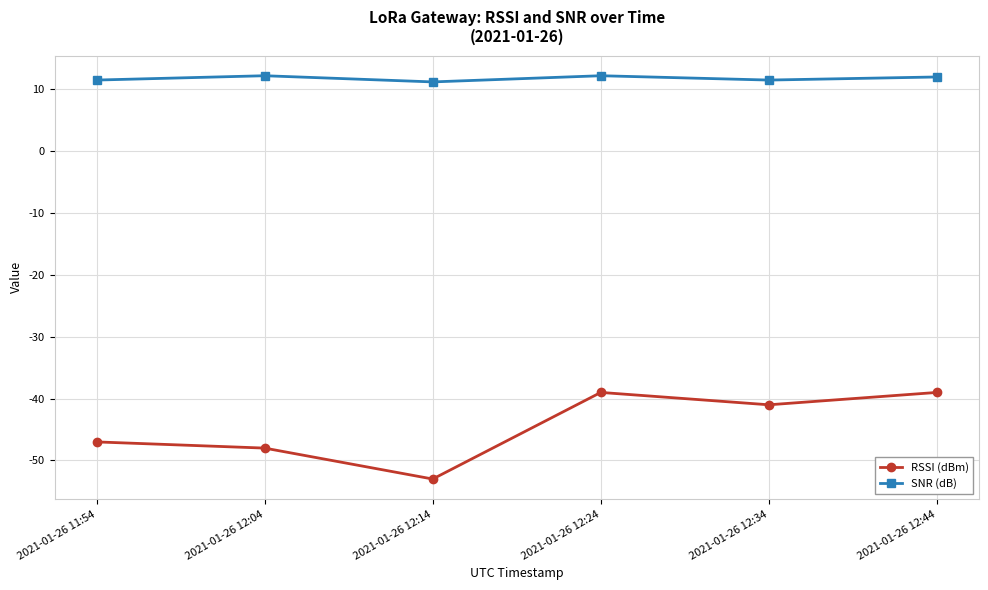

What is the label of the 4th point from the right?

2021-01-26 12:14